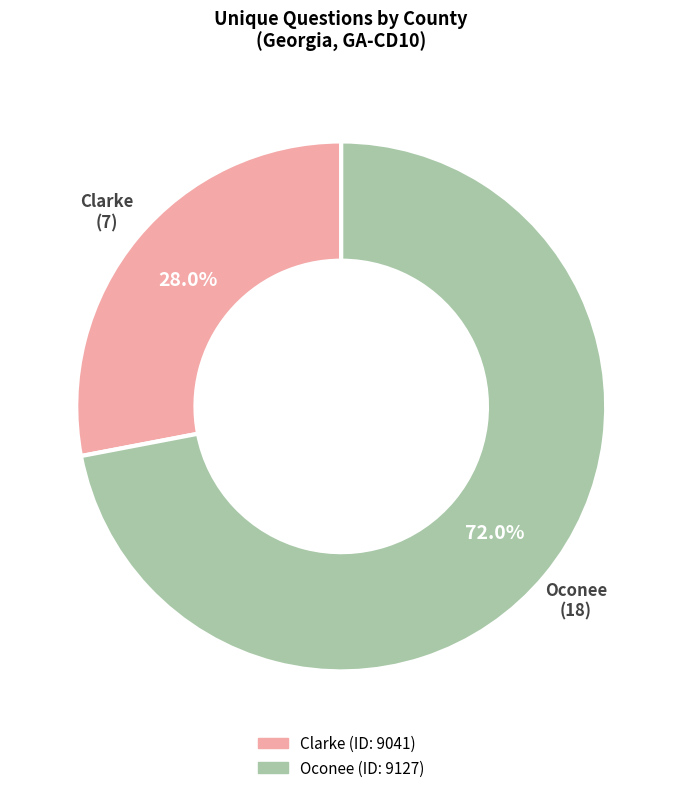

Which slice is the largest?

Oconee